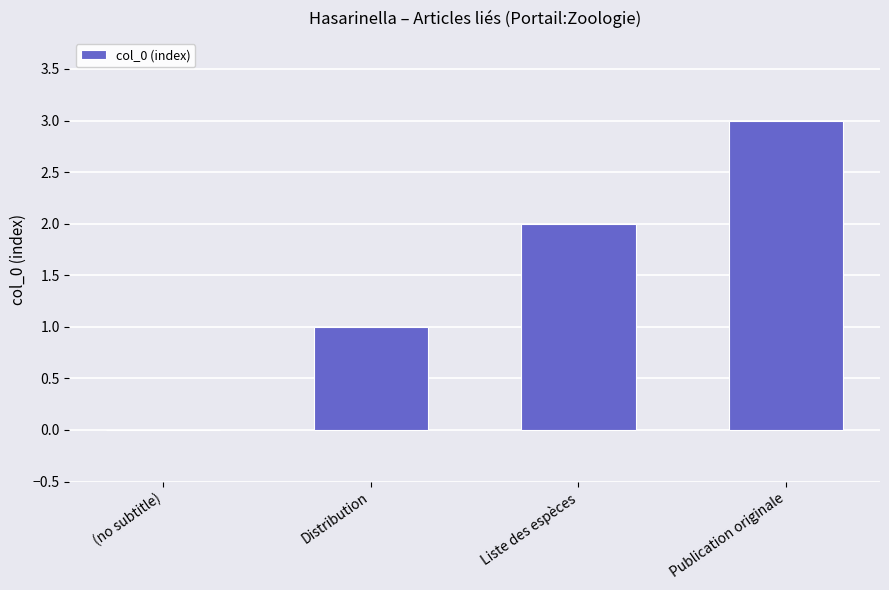

What is the change in value from Liste des espèces to Publication originale?

+1